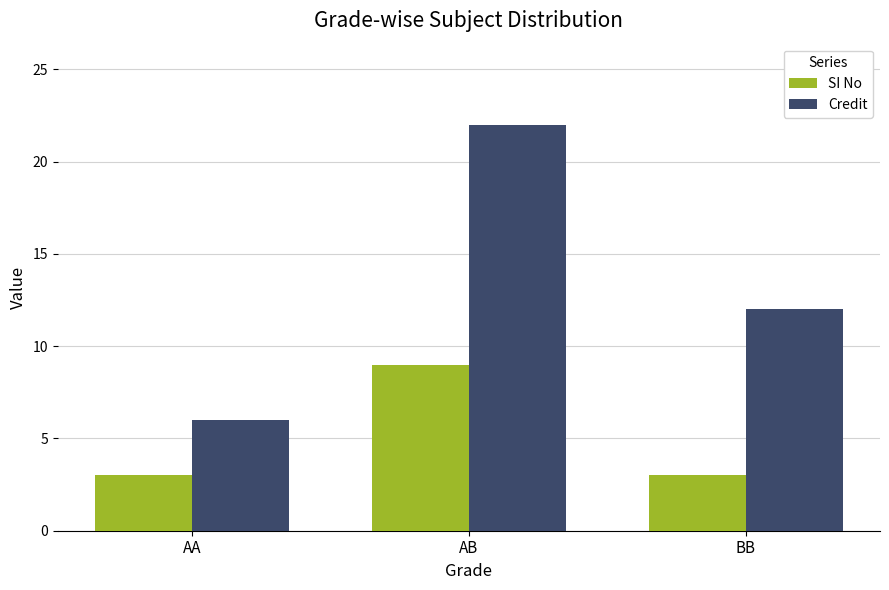

What is the minimum value for Credit?

6